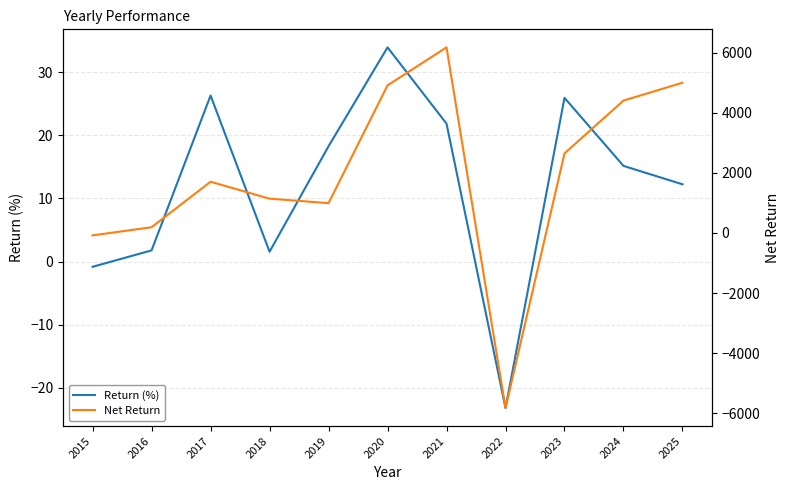

Reading left to right, list all the values displayed in this chart.

Return (%): 2015=-0.8	2016=1.8	2017=26.3	2018=1.6	2019=18.3	2020=33.9	2021=21.8	2022=-23.2	2023=25.9	2024=15.2	2025=12.2
Net Return: 2015=-81.7	2016=189.1	2017=1702.5	2018=1139.1	2019=991.0	2020=4908.6	2021=6172.6	2022=-5825.3	2023=2645.7	2024=4402.4	2025=4996.3